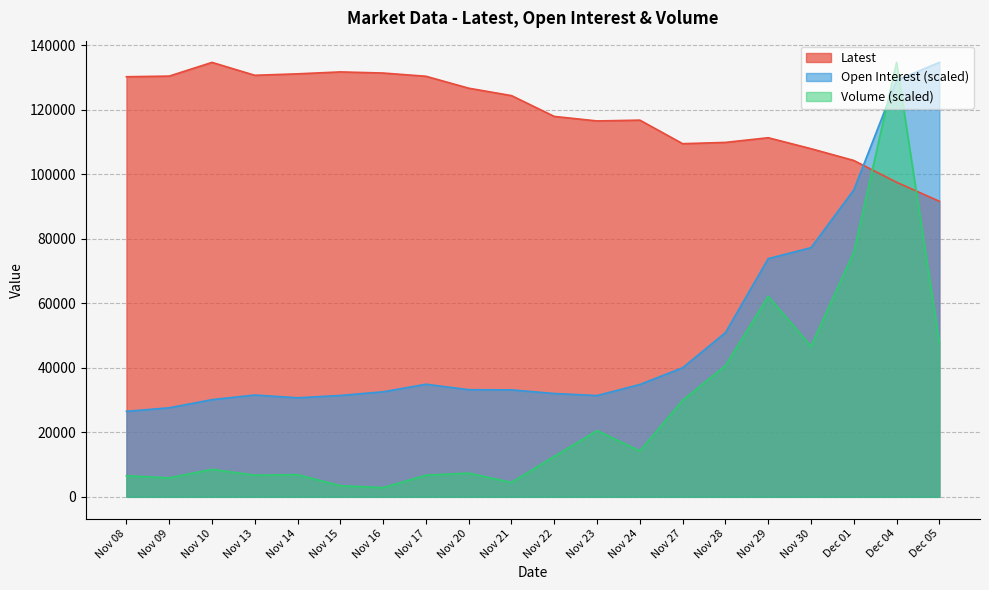

Does the chart have visible grid lines?

Yes